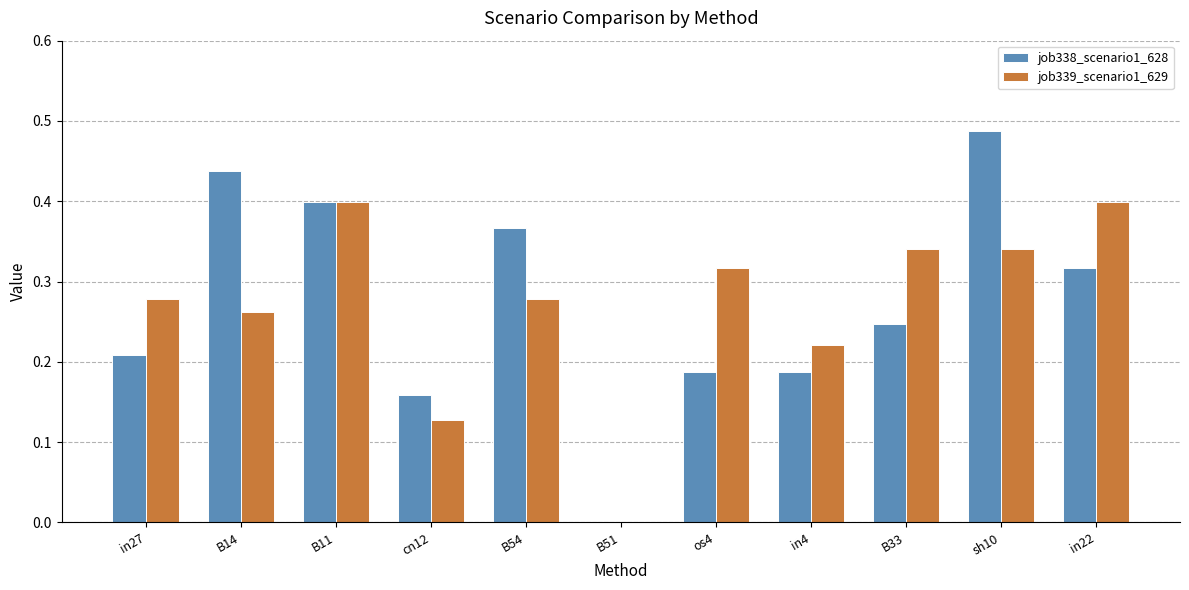

What is the sum of the job338_scenario1_628 values at in22 and sh10?

0.8